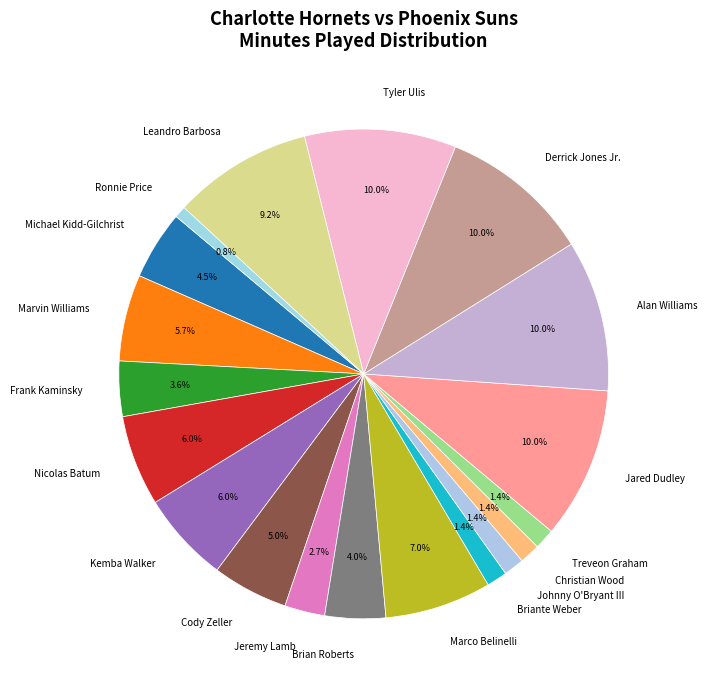

Is there a majority slice in this chart?

No